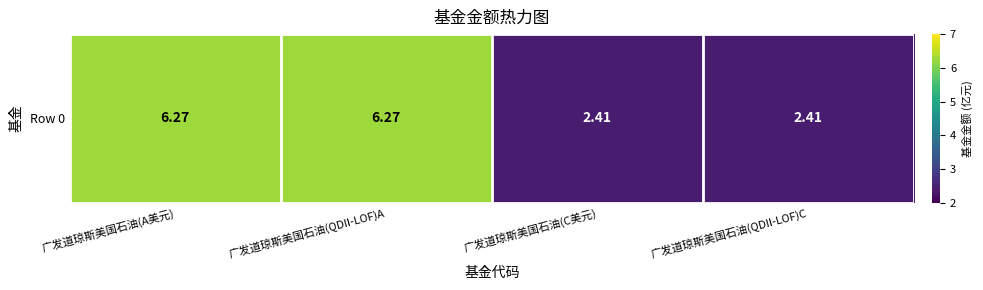

What is the maximum value shown in the chart?

6.3